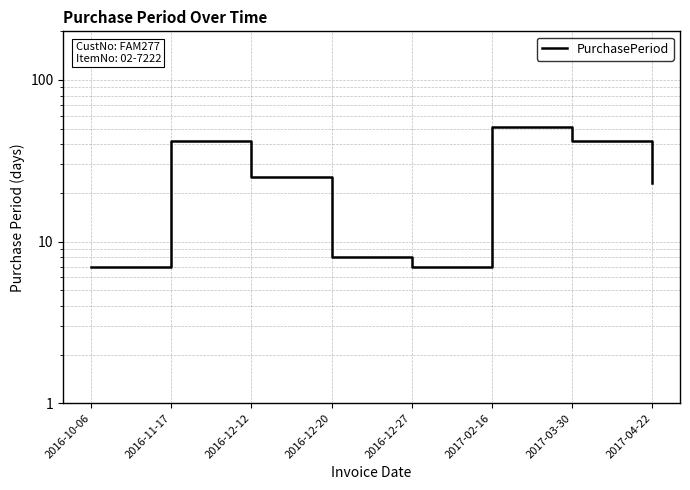

True or false: the data shows 55 at 2017-03-30.

False